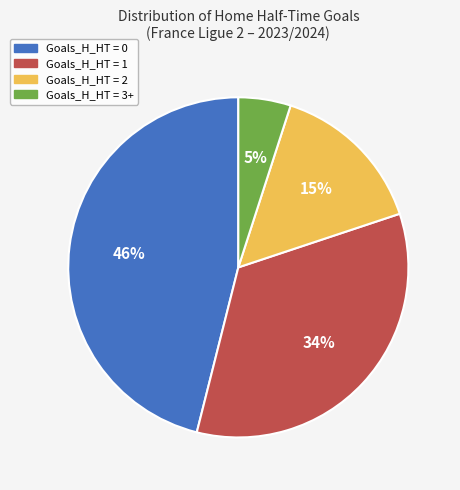

Which category has the biggest portion of the pie?

Goals_H_HT = 0